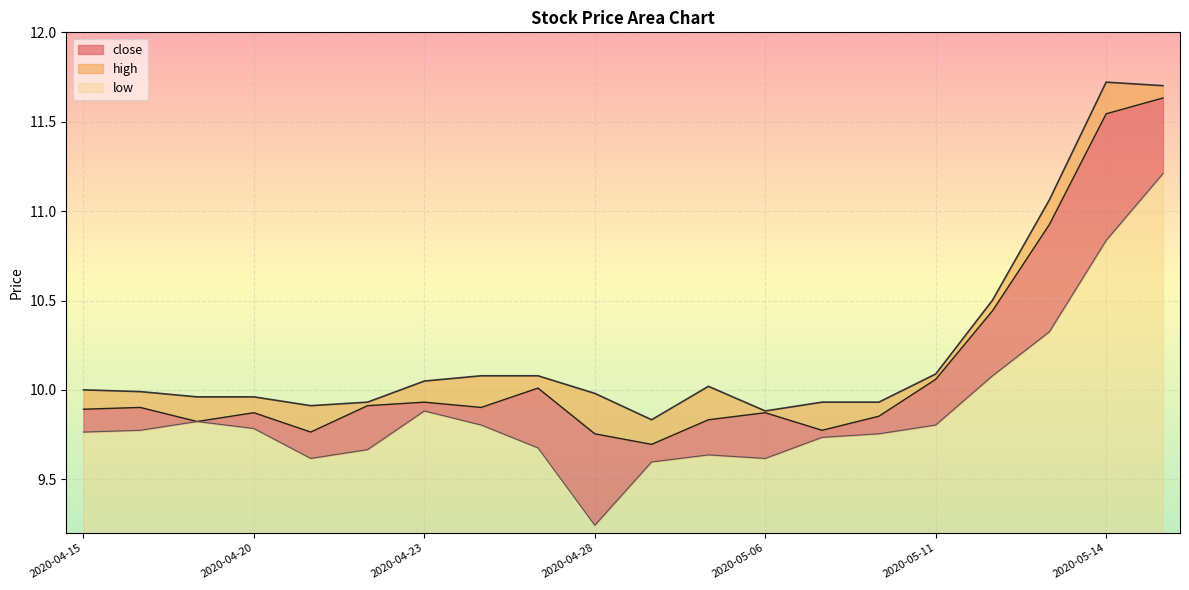

The value of low at 2020-05-15 is 7.3. True or false?

False